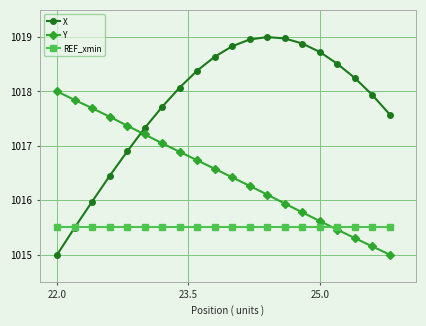

Rank the series by their average value, from highest to lowest.

X, Y, REF_xmin